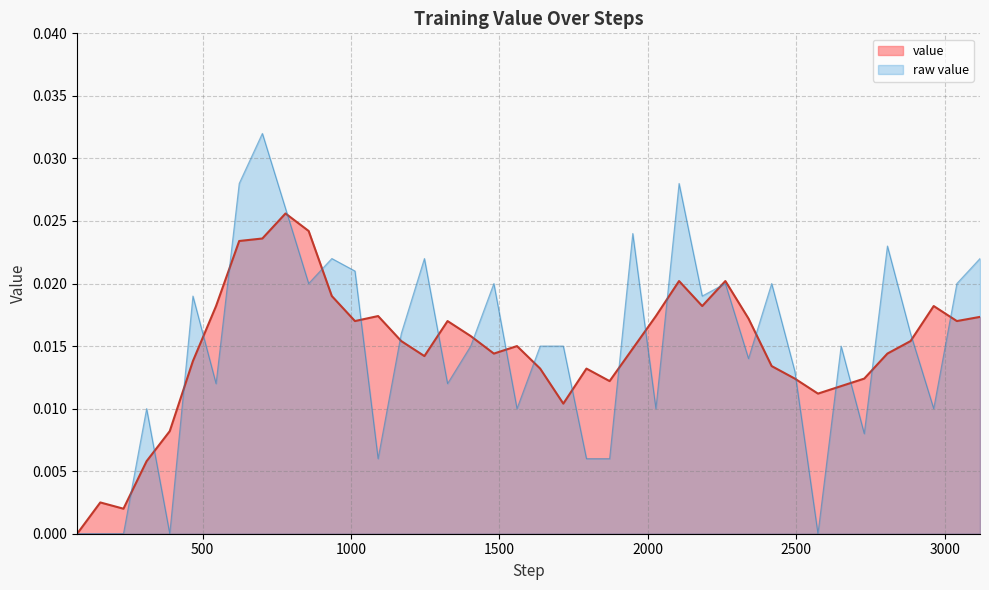

True or false: the data has more than 0 interior local peaks.

True